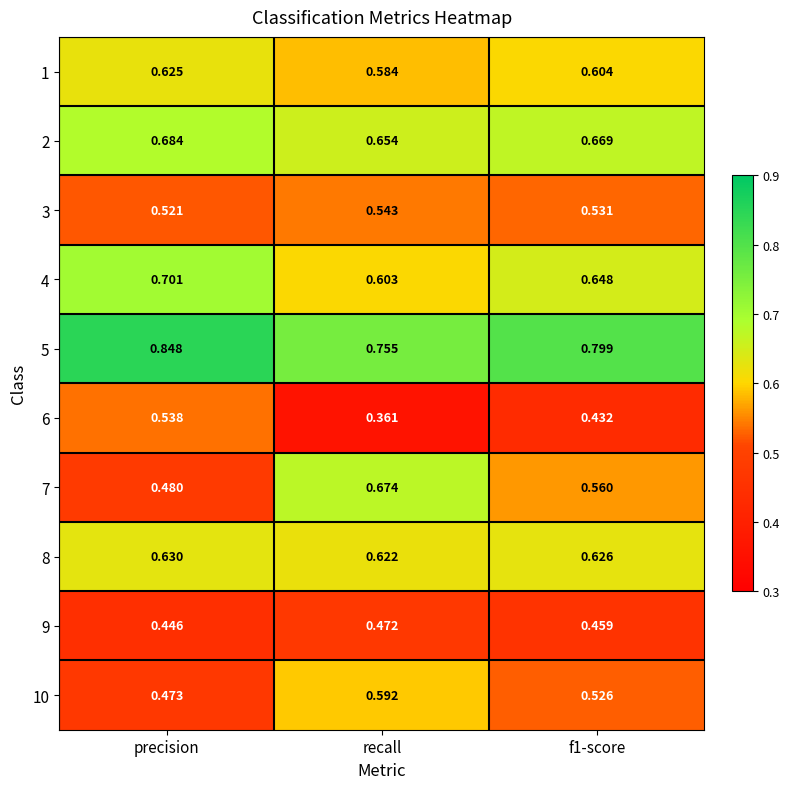

Where is 8 nearest to the value 0?

recall